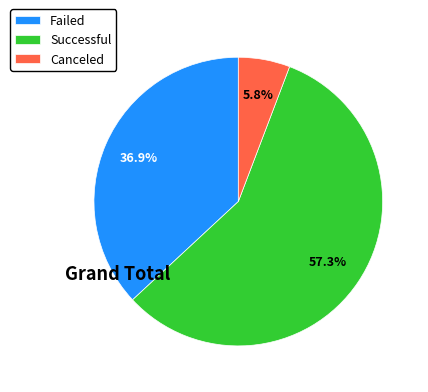

Rank the categories by value from highest to lowest.

Successful, Failed, Canceled